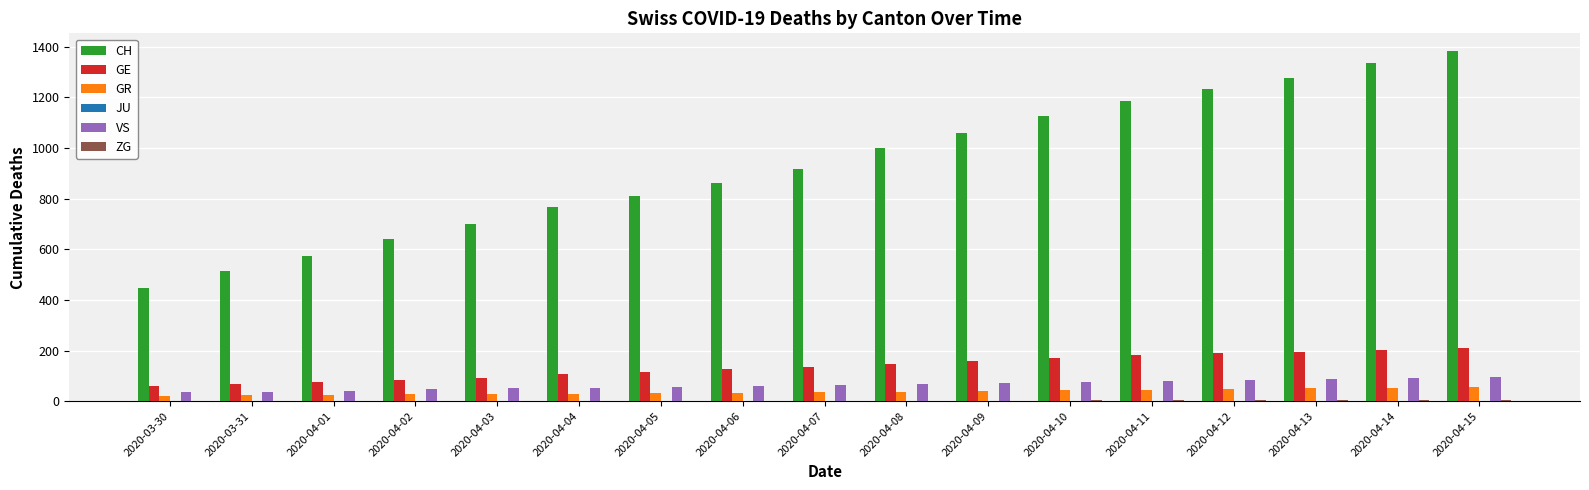

Is the value of VS at 2020-04-14 greater than the value of CH at 2020-04-09?

No